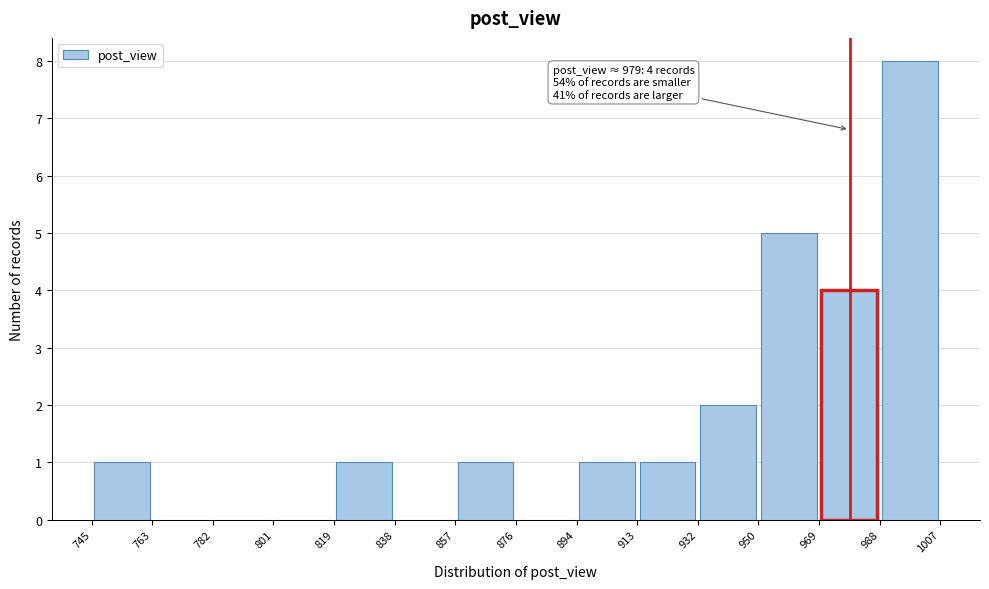

Over which range of the x-axis is the bar tallest?

988 to 1007